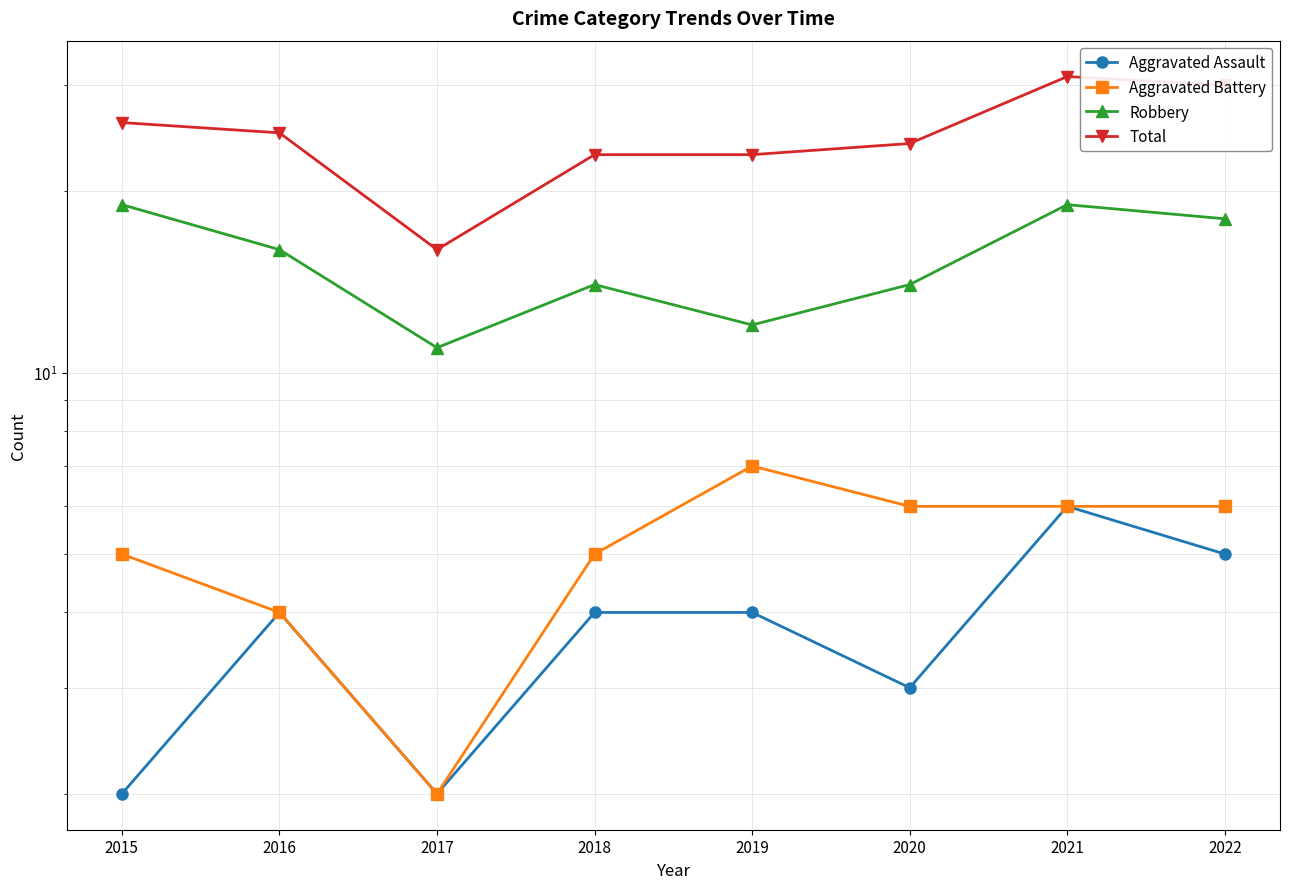

What is the average value of the Aggravated Battery series?

5